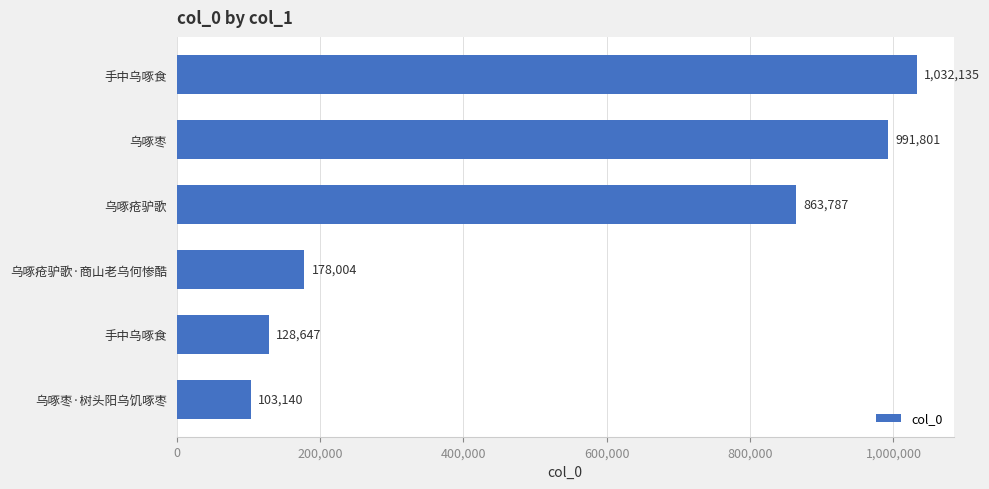

Does the chart contain any negative values?

No